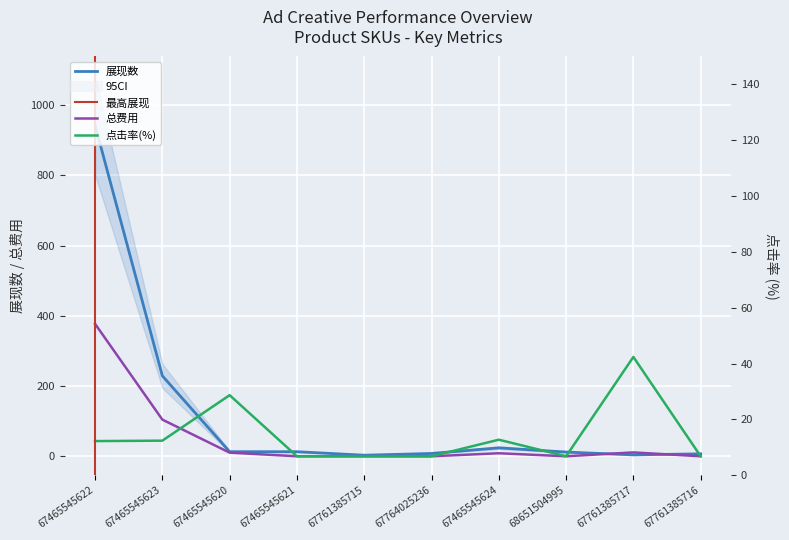

Which has a higher value, 67761385716 or 67761385717?

67761385716